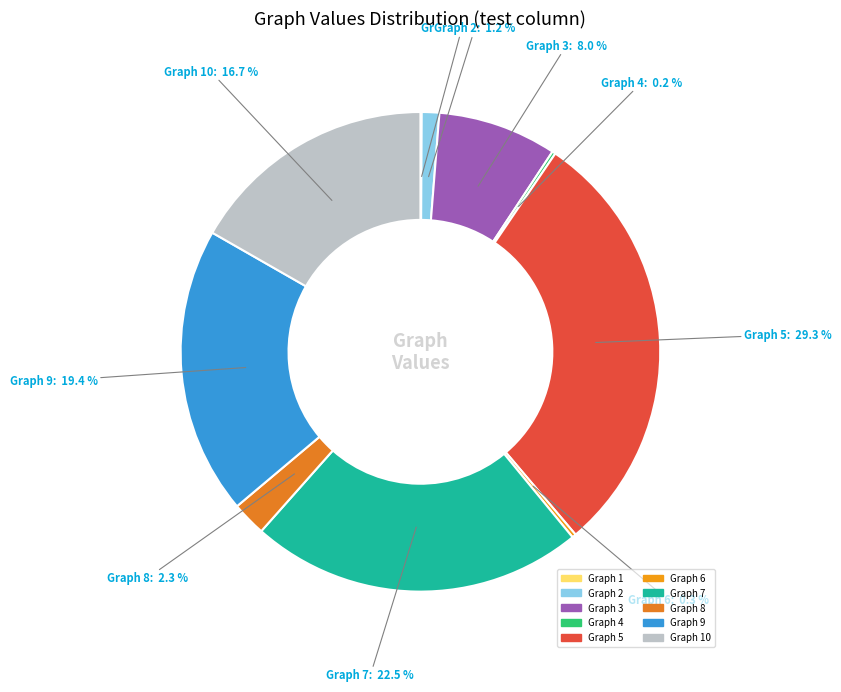

Rank the categories by value from lowest to highest.

1, 4, 6, 2, 8, 3, 10, 9, 7, 5